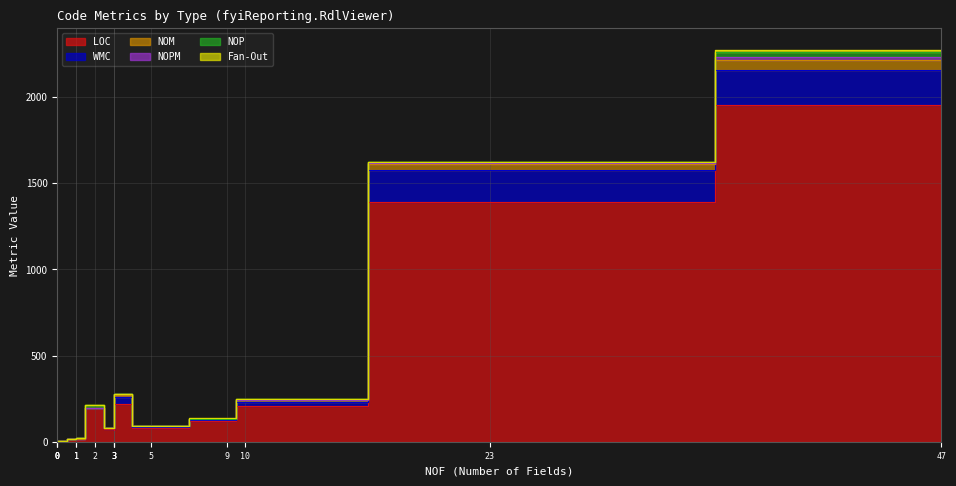

What are all the series names shown in the legend?

LOC, WMC, NOM, NOPM, NOP, Fan-Out